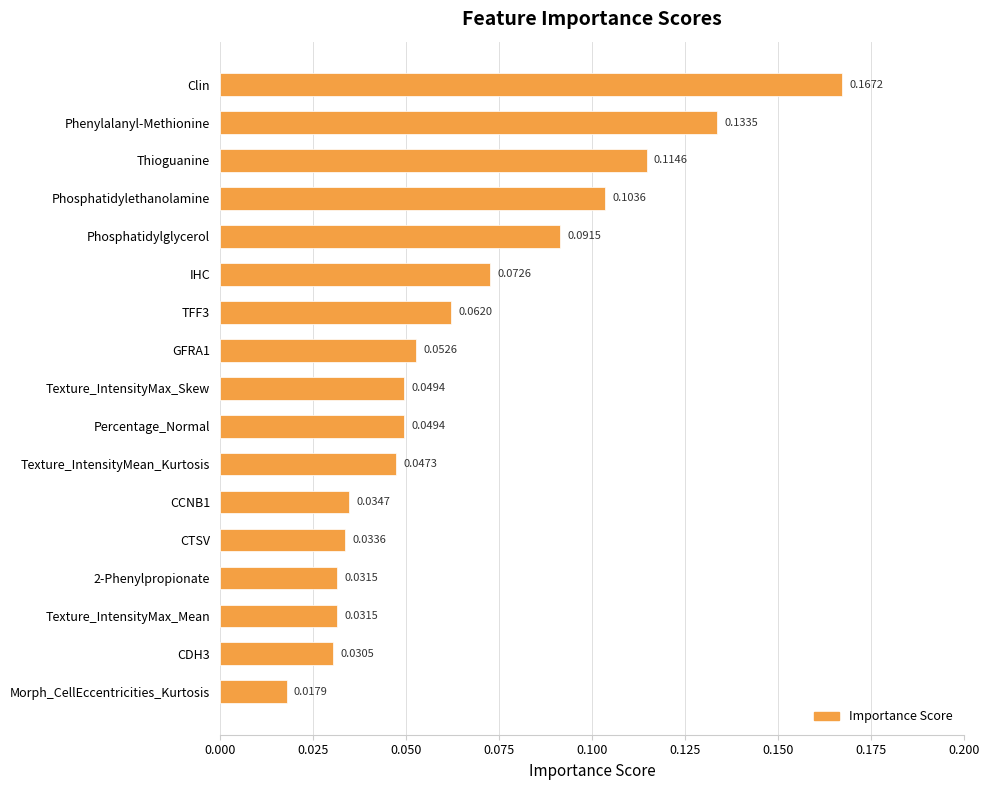

At which label is the value closest to 0?

Morph_CellEccentricities_Kurtosis